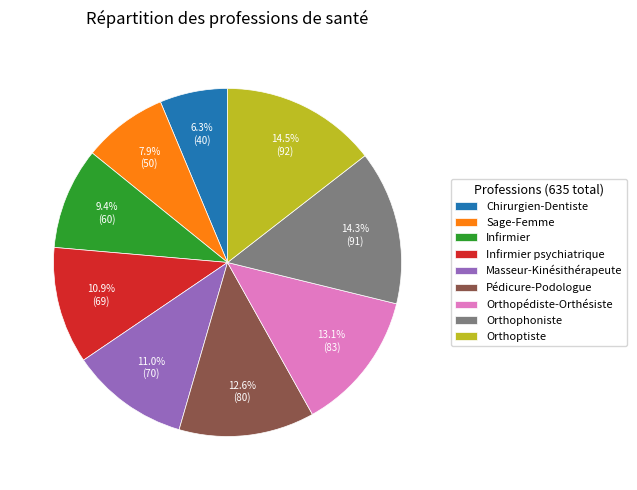

How much of the chart is everything except Masseur-Kinésithérapeute?

89.0%